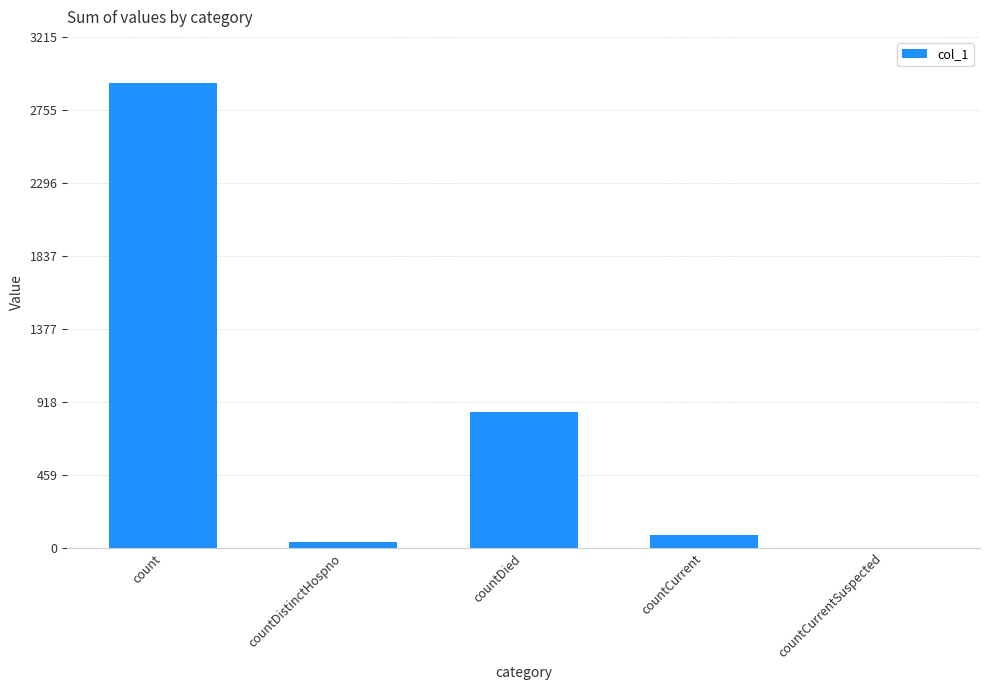

What is the change in value from count to countCurrent?

-2844